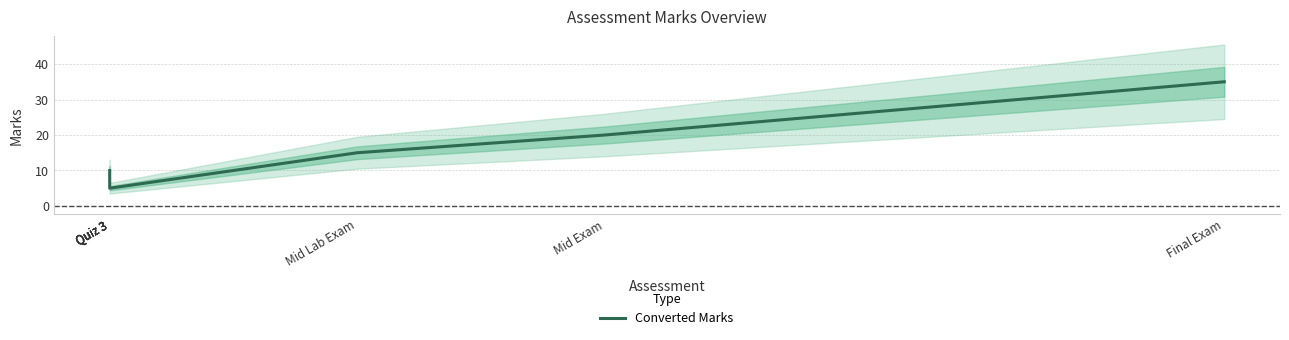

Reading left to right, what are all the values shown in this chart?

Quiz 3=10	Quiz 3=5	Quiz 3=5	Quiz 3=5	Quiz 3=5	Mid Lab Exam=15	Mid Exam=20	Final Exam=35